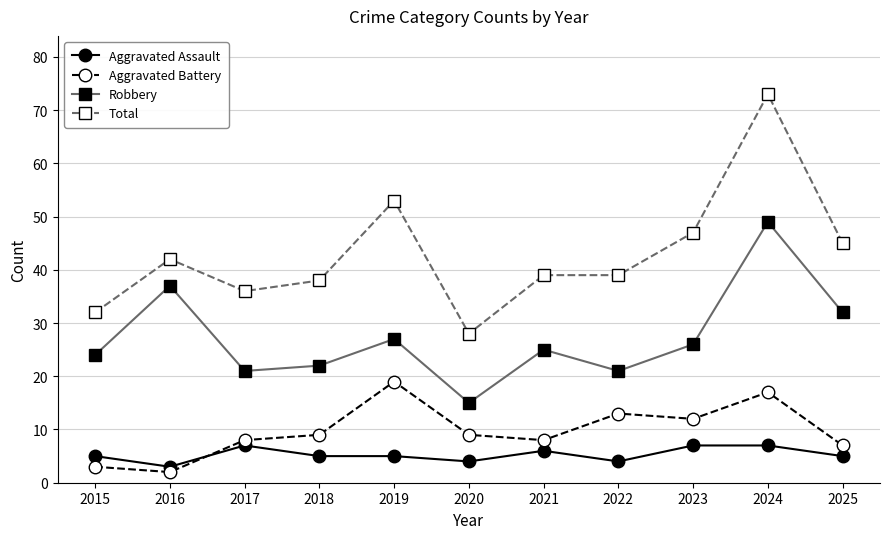

Where is the first local minimum for Aggravated Assault?

2016